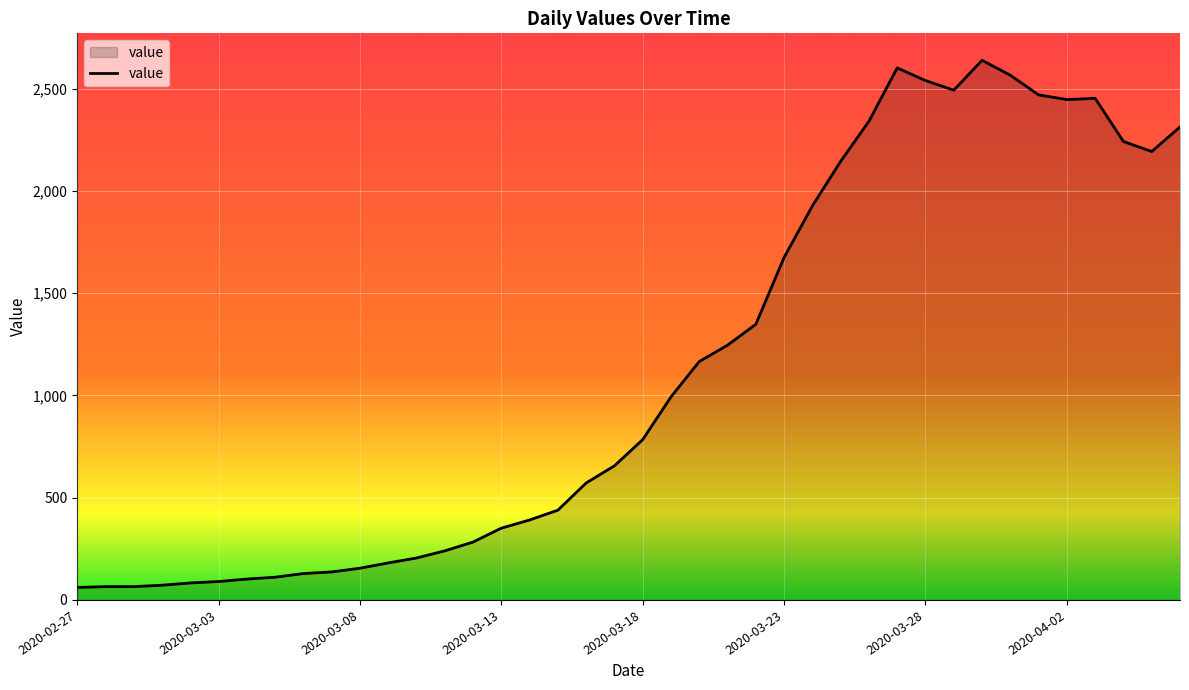

What is the greatest value displayed?

2639